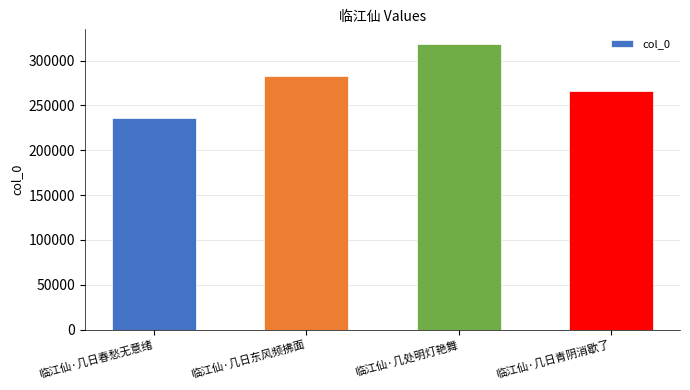

List the labels in order of value, largest first.

临江仙·几处明灯艳舞, 临江仙·几日东风频拂面, 临江仙·几日青阴消歇了, 临江仙·几日春愁无意绪